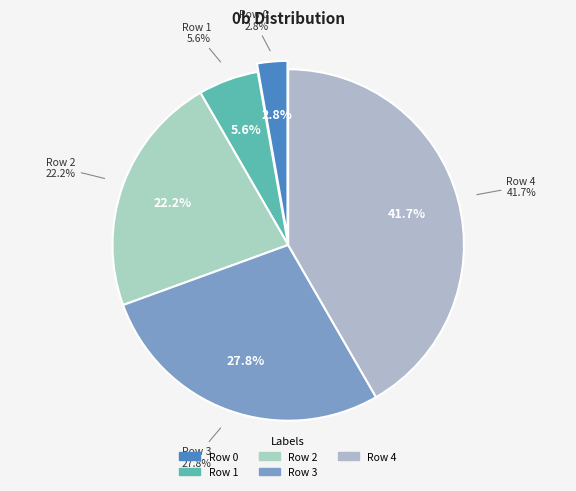

Does Row 3 account for over 50% of the chart?

No